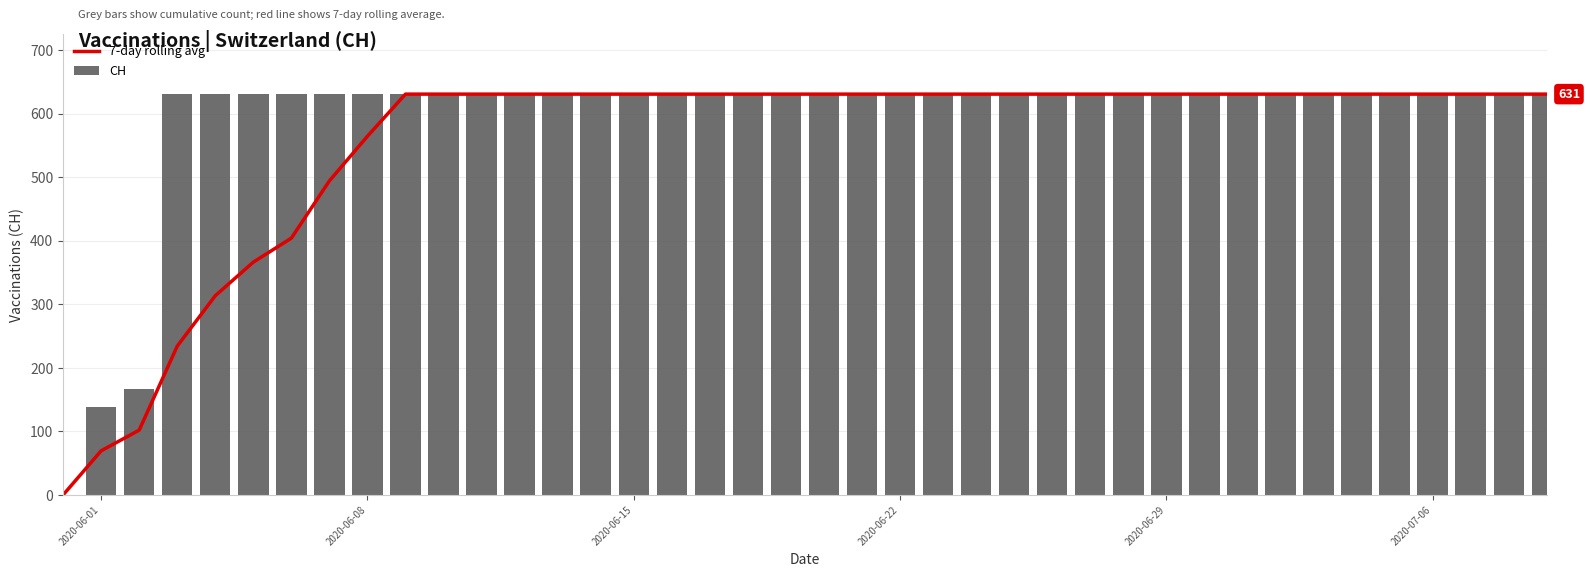

What is the highest value of the CH series?

631